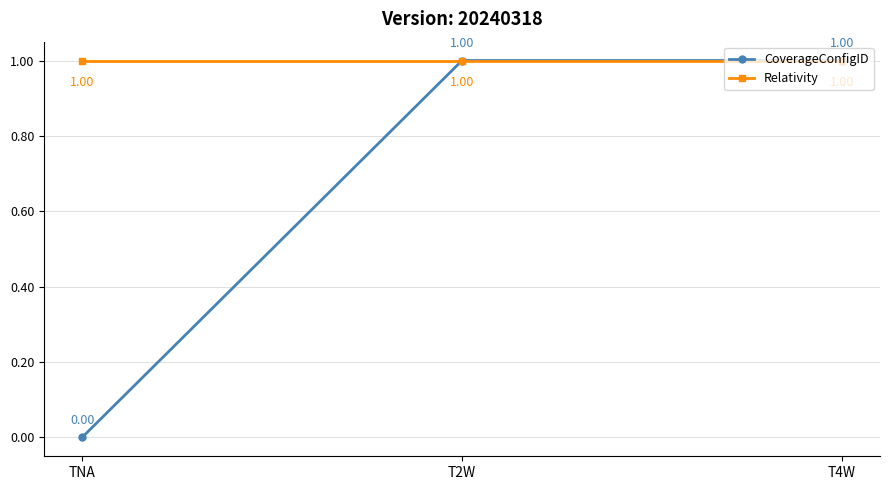

Which series has the widest spread of values?

CoverageConfigID